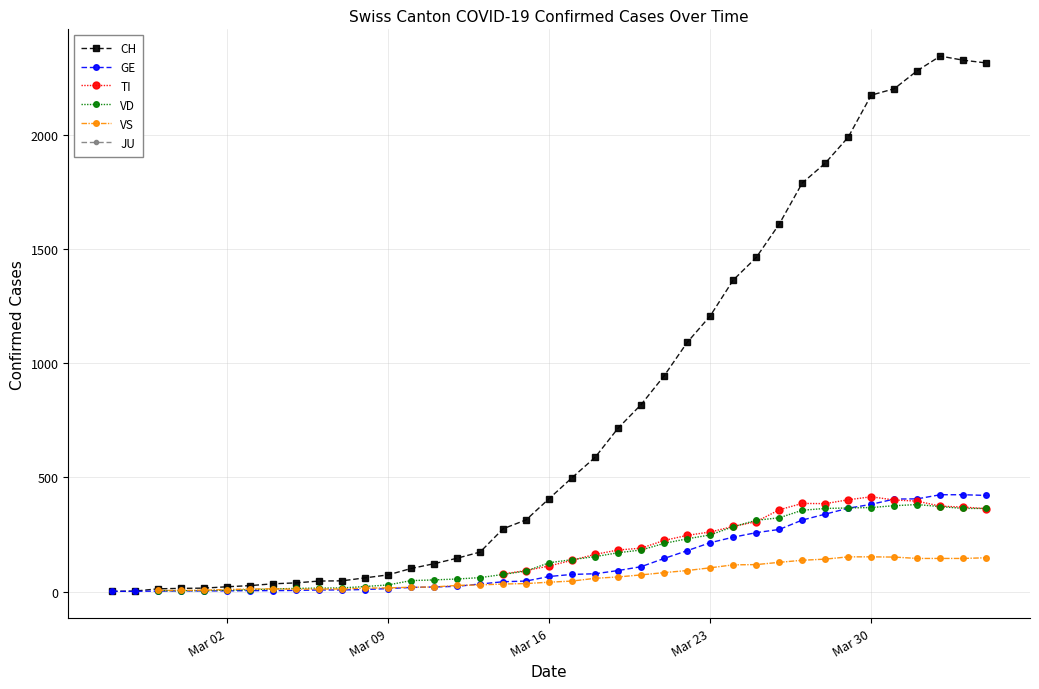

Count the number of categories in the chart.

40